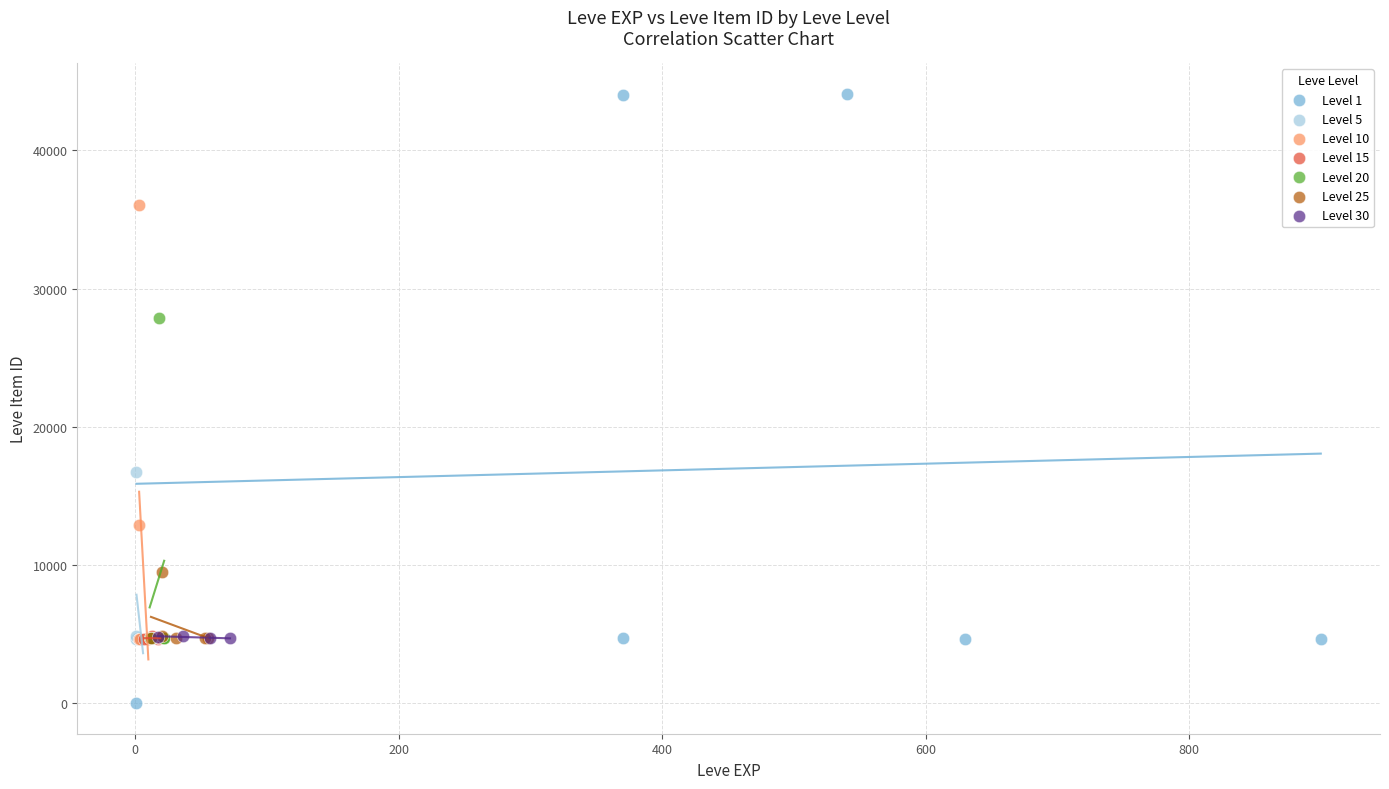

Which series has the largest Y range (max minus min)?

Level 1